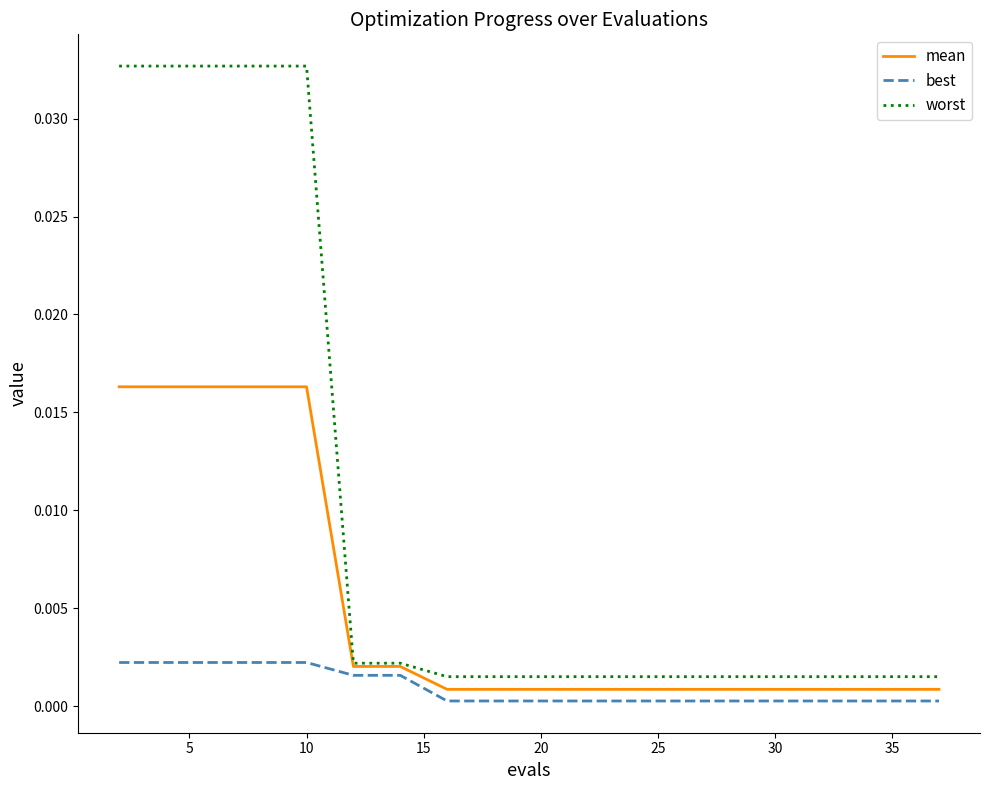

Rank the series by their maximum value, from lowest to highest.

best, mean, worst